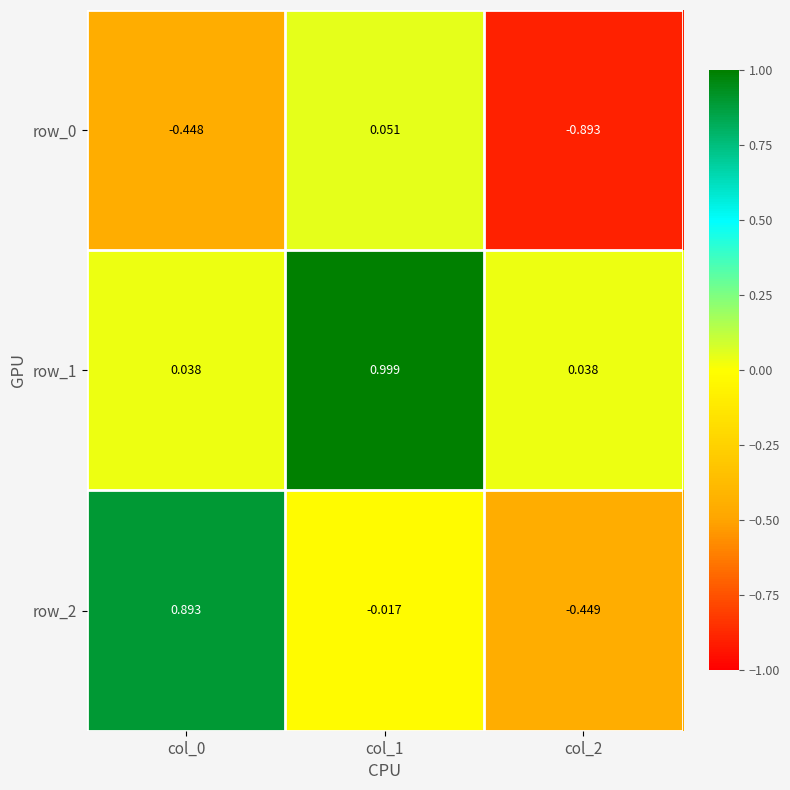

How many negative values does the row_0 series have?

2